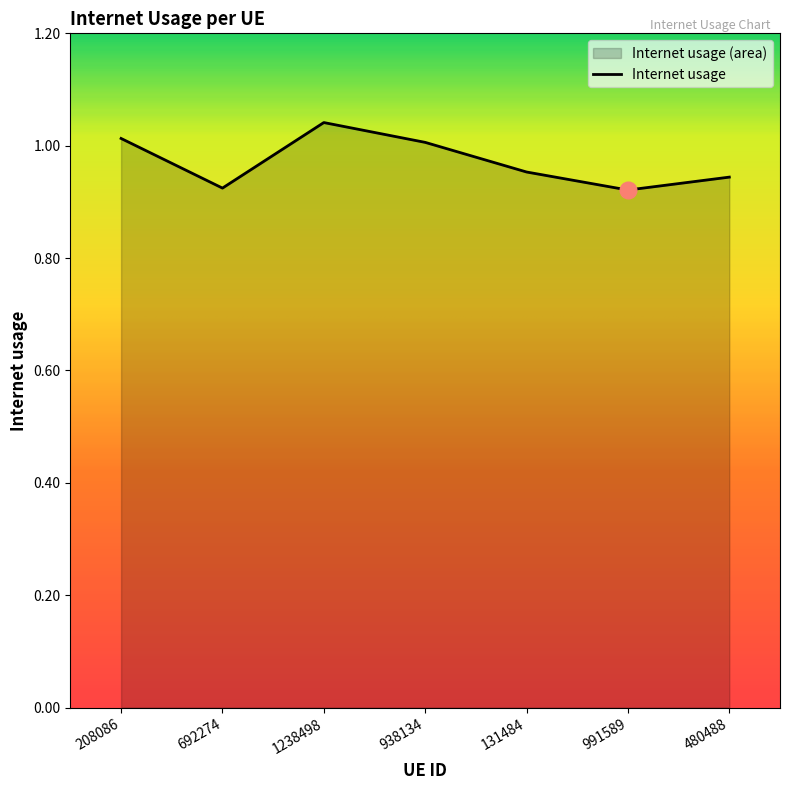

The chart shows a value of 0.3 at 938134. True or false?

False